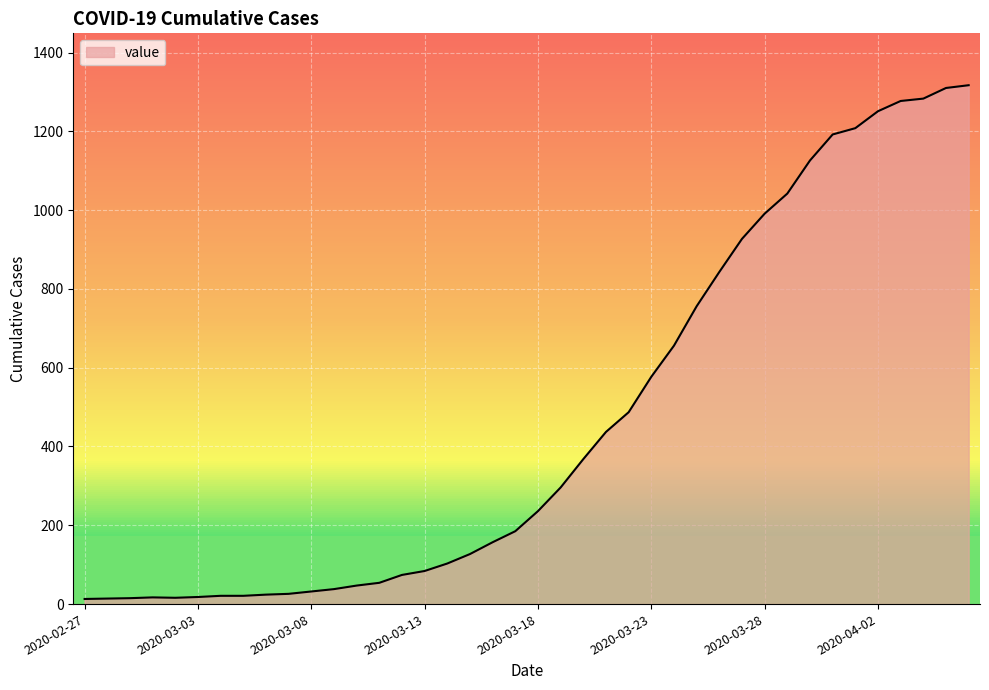

What is the difference between the maximum and minimum values?

1304